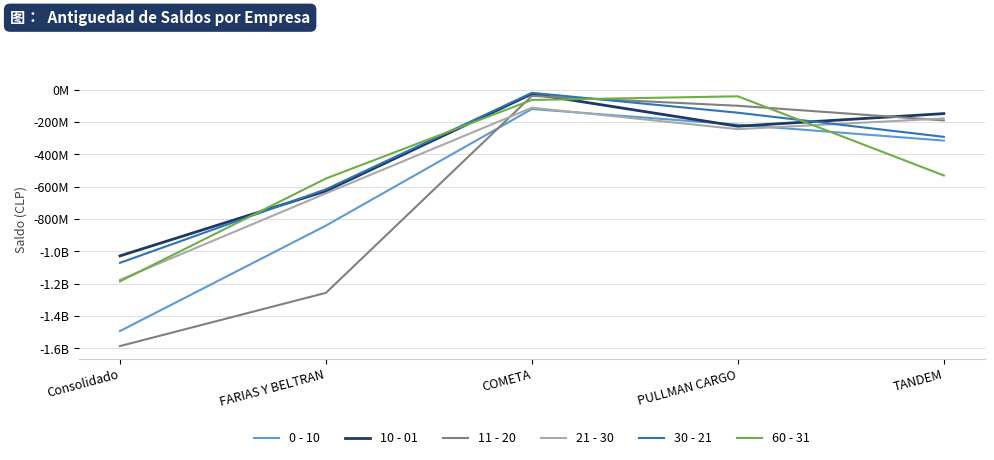

Which category has the lowest value in the 21 - 30 series?

Consolidado